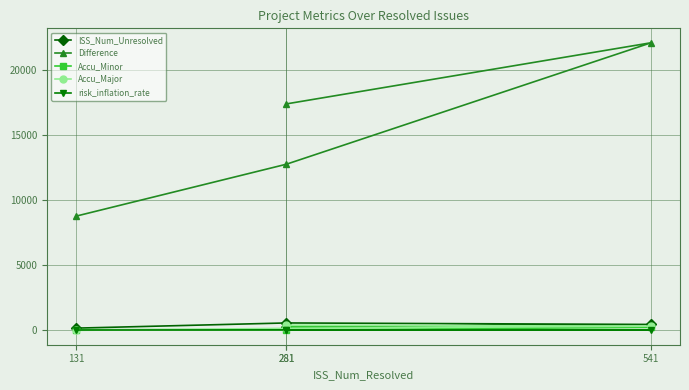

True or false: ISS_Num_Unresolved and Difference cross at least once.

False